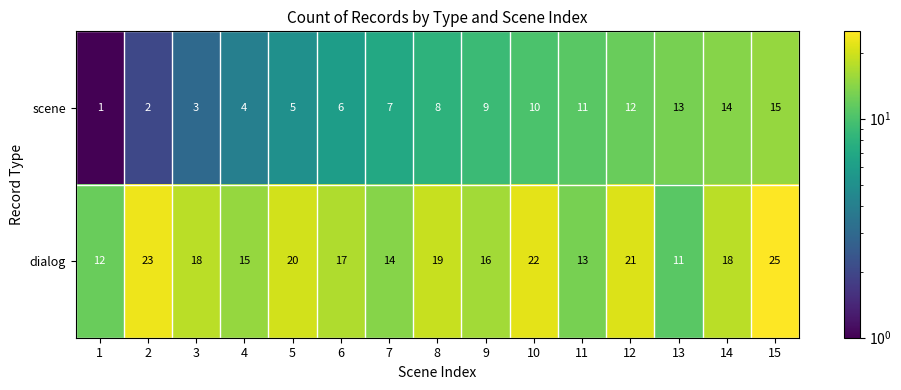

Between 3 and 10, which series saw the biggest shift?

scene